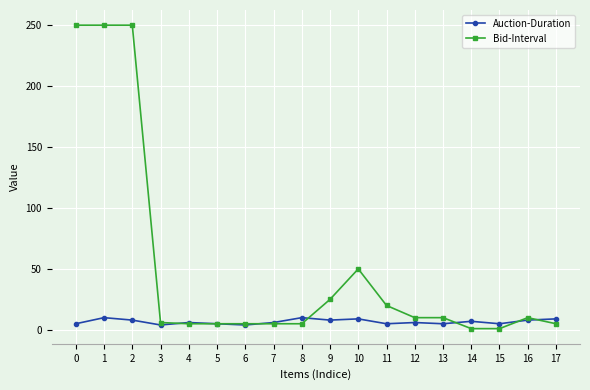

List the series in order of their peak value, highest first.

Bid-Interval, Auction-Duration